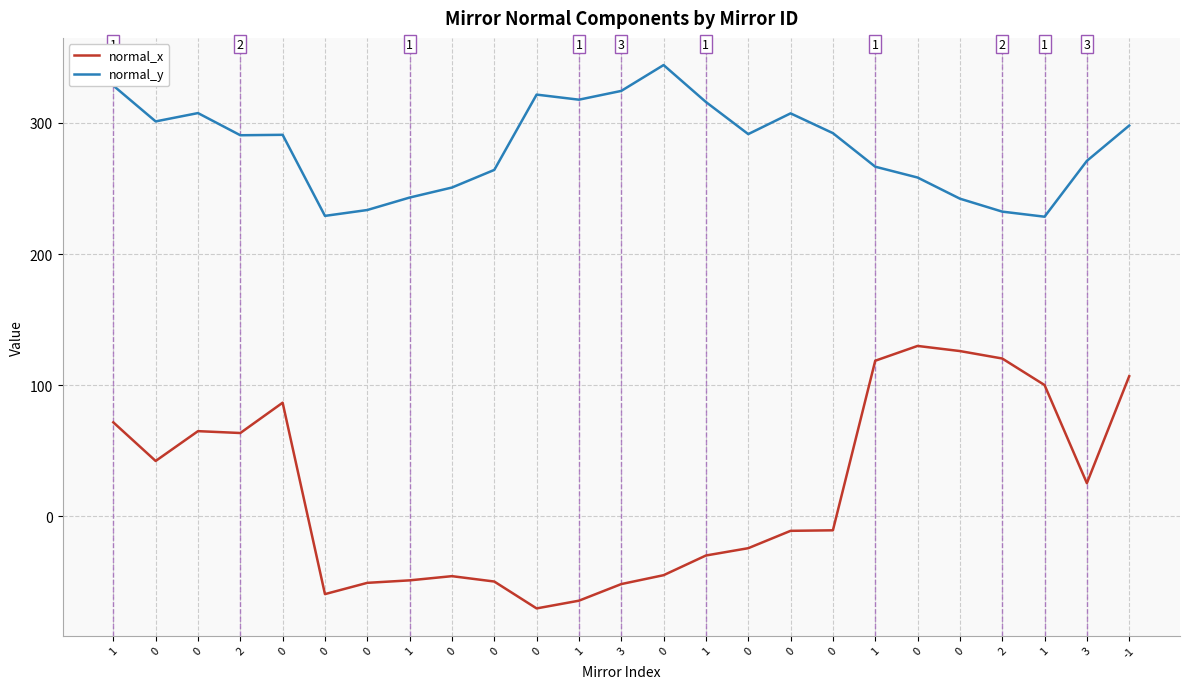

Which series has the largest range (max minus min)?

normal_x